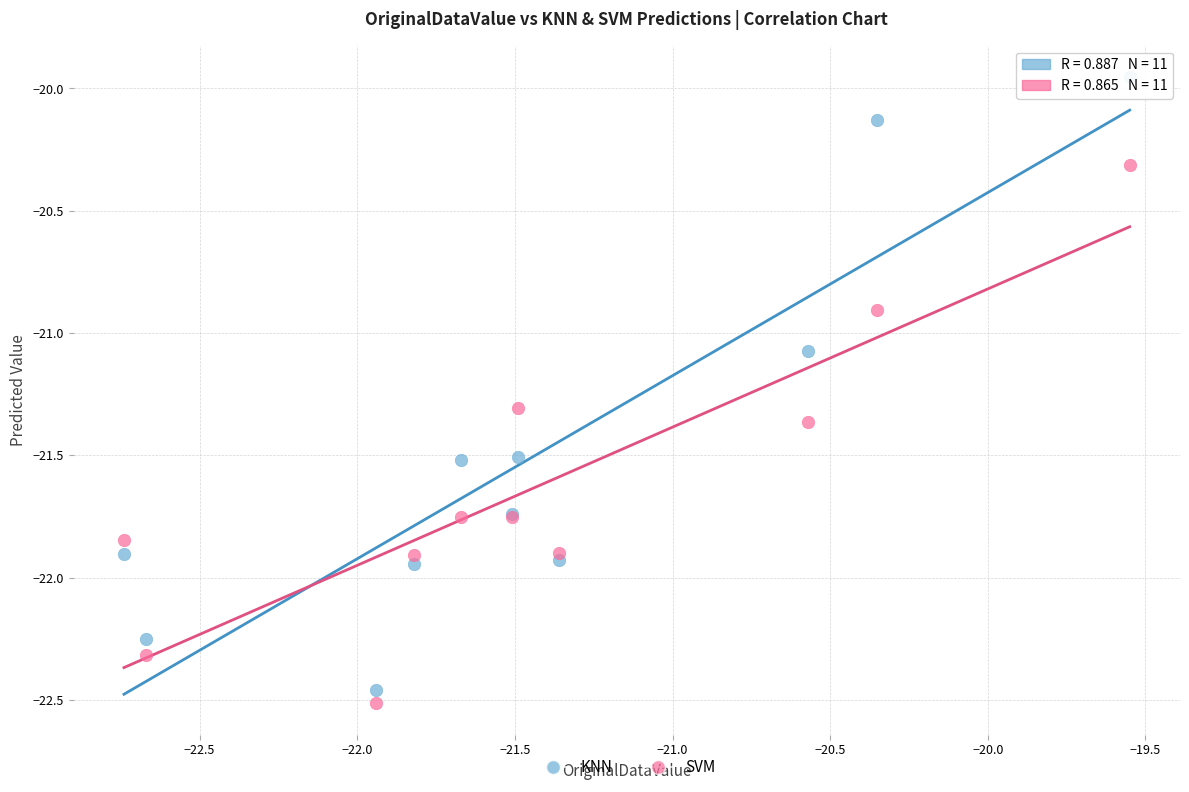

Which series contains the highest Y value?

KNN